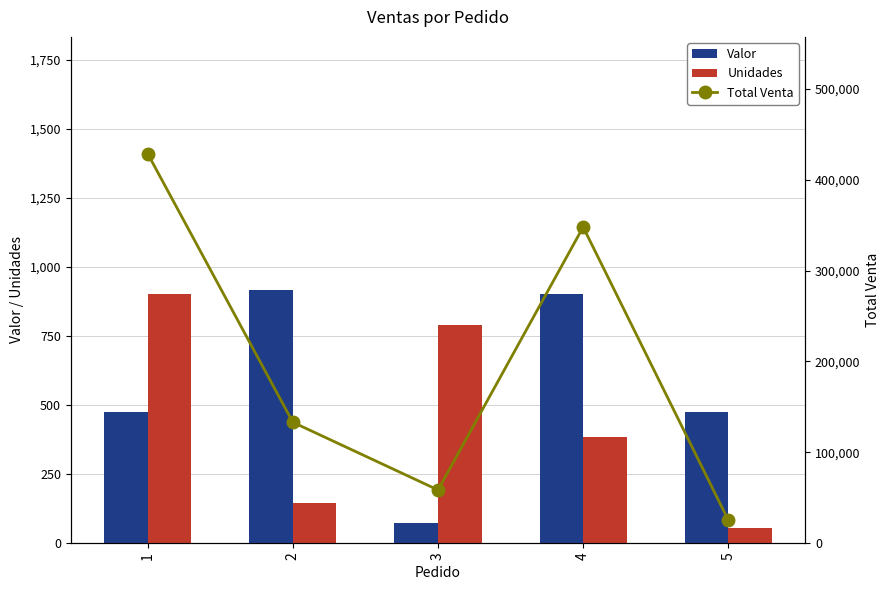

List the series in order of their peak value, highest first.

Total Venta, Valor, Unidades